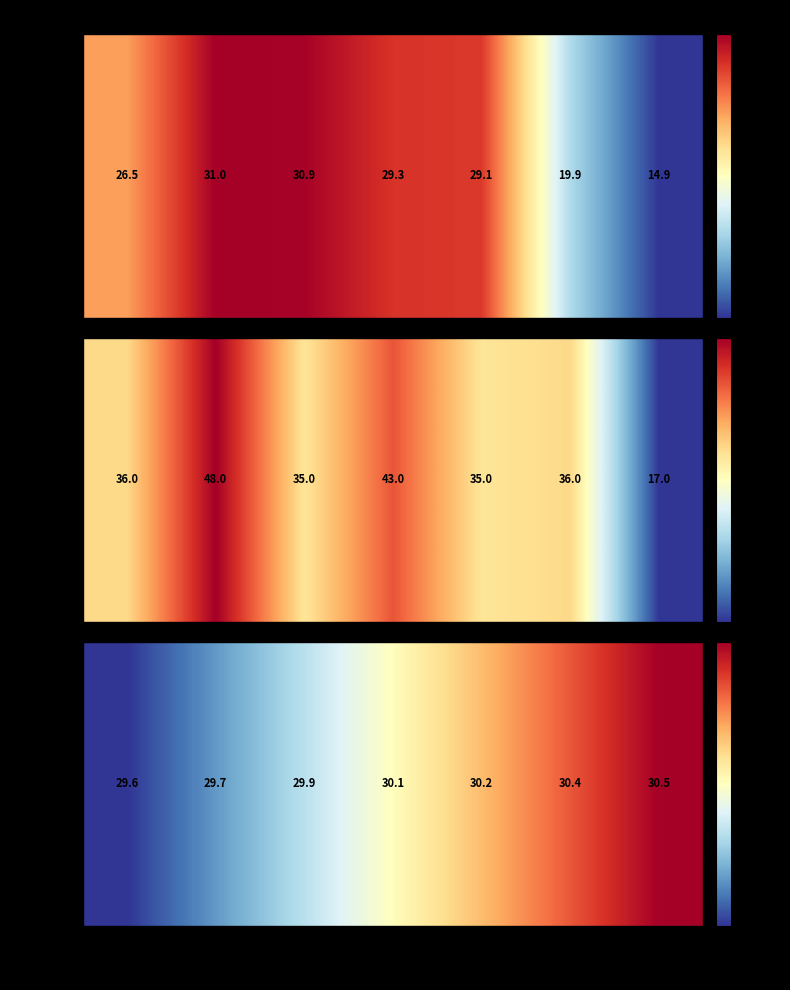

At which label does the data first exceed 30?

Thursday